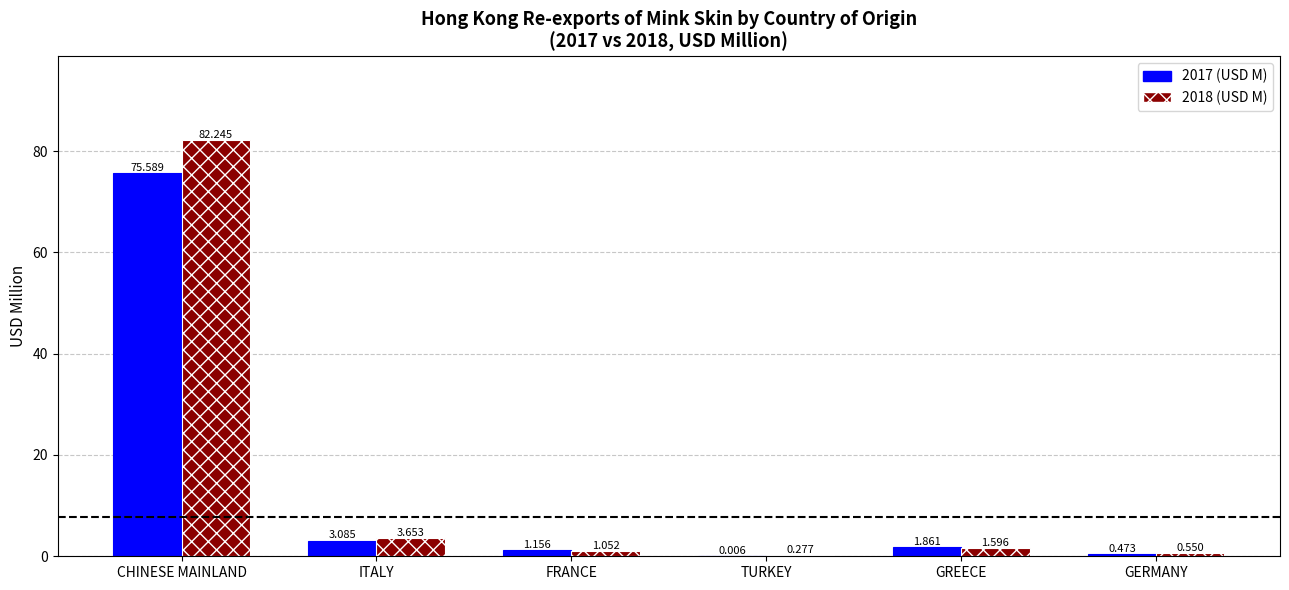

Where does the 2017 (USD M) series first go above 1?

CHINESE MAINLAND